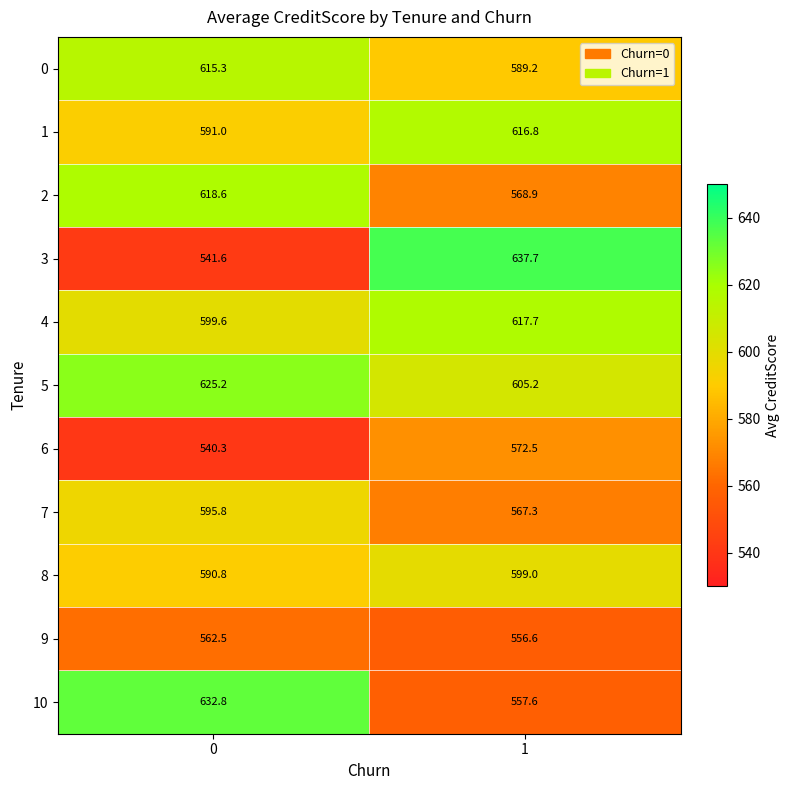

Which series has the largest total across all categories?

5